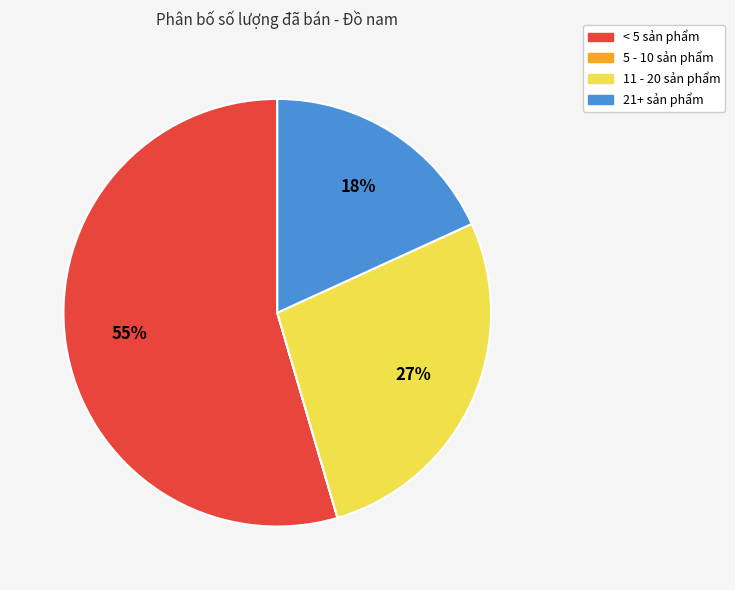

To the nearest percent, what is the difference between the largest and smallest slice percentages?

55%